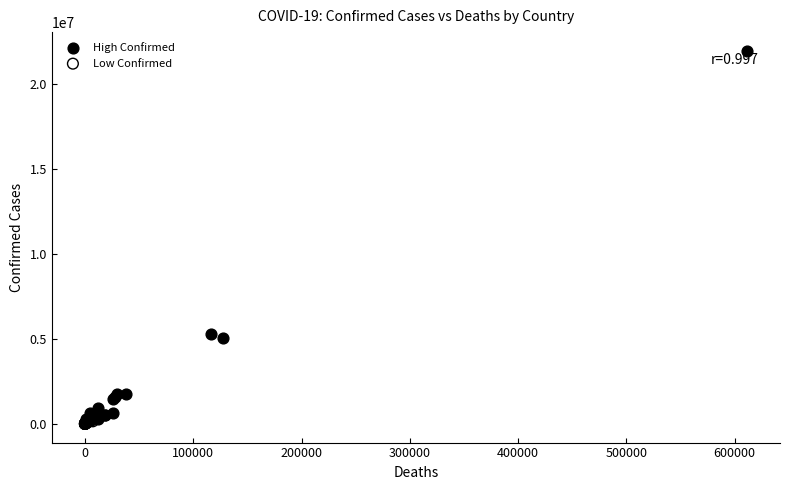

Which series contains the highest Y value?

High Confirmed